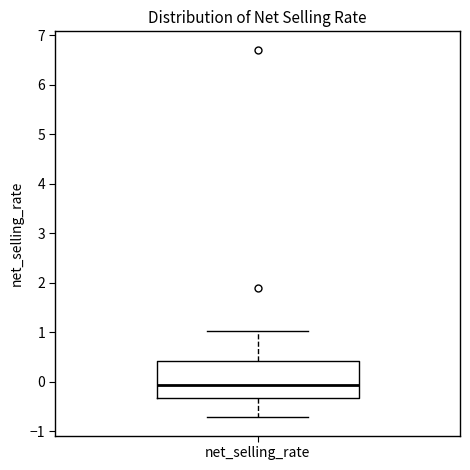

Transcribe this box plot: give where the median line is, the range the box spans, and where the two whiskers end, as read against the y-axis. The values are not printed on the chart, so give them approximately, as read against the axis.

median -0.1, box -0.3 to 0.4, whiskers -0.7 to 1.0